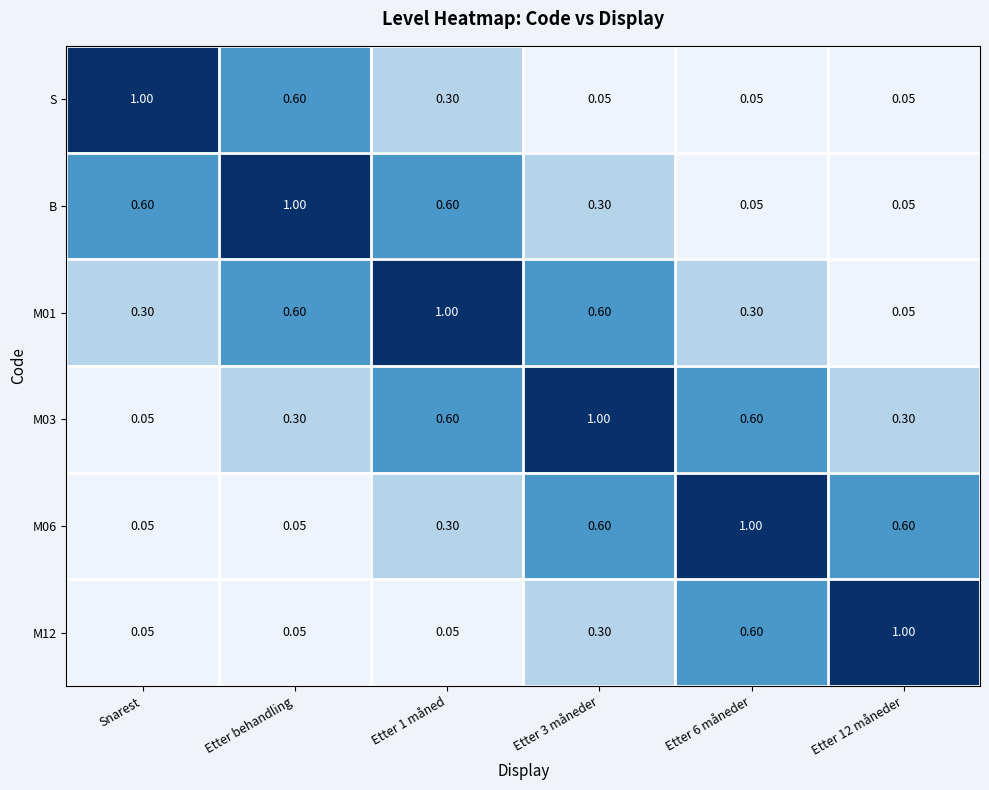

Is the value of S at Etter 1 måned greater than the value of M01 at Etter 12 måneder?

Yes